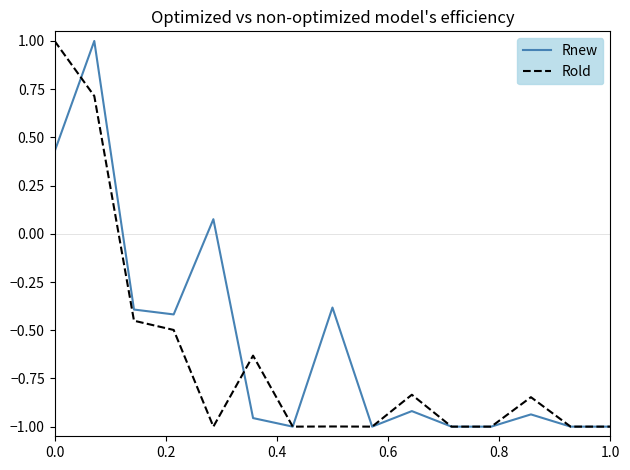

What is the greatest value displayed?

1.0